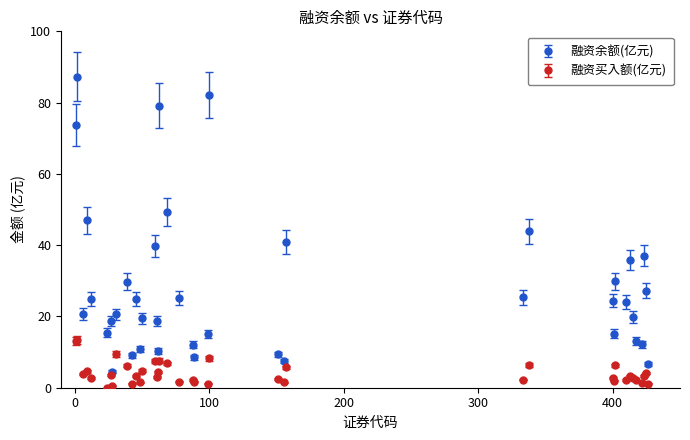

At how many categories does at least one series exceed 76?

3